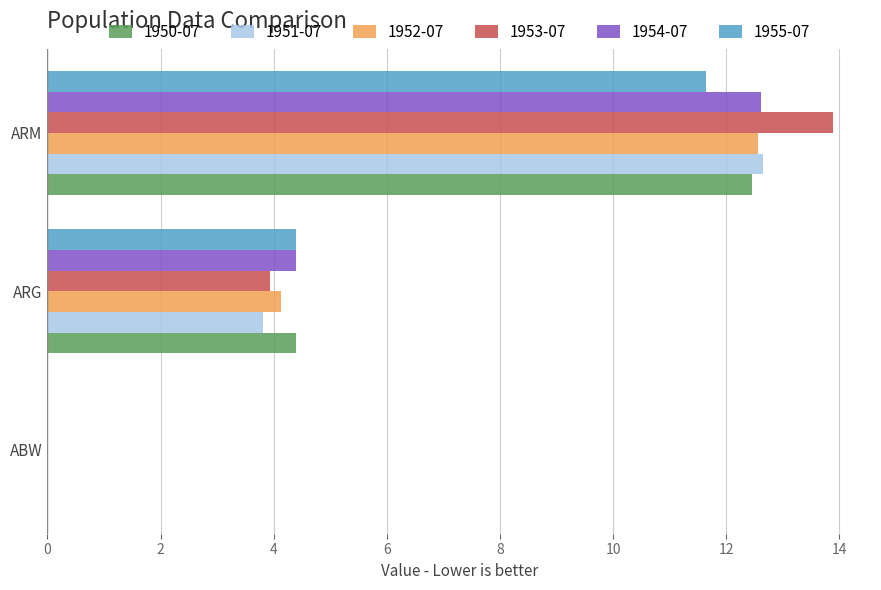

Which series changed the most between ABW and ARM?

1953-07